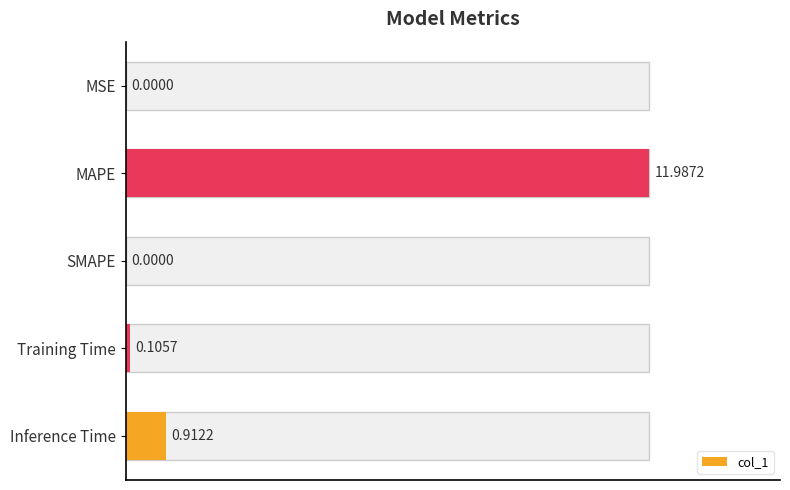

What is the sum of the values at SMAPE and MAPE?

12.0